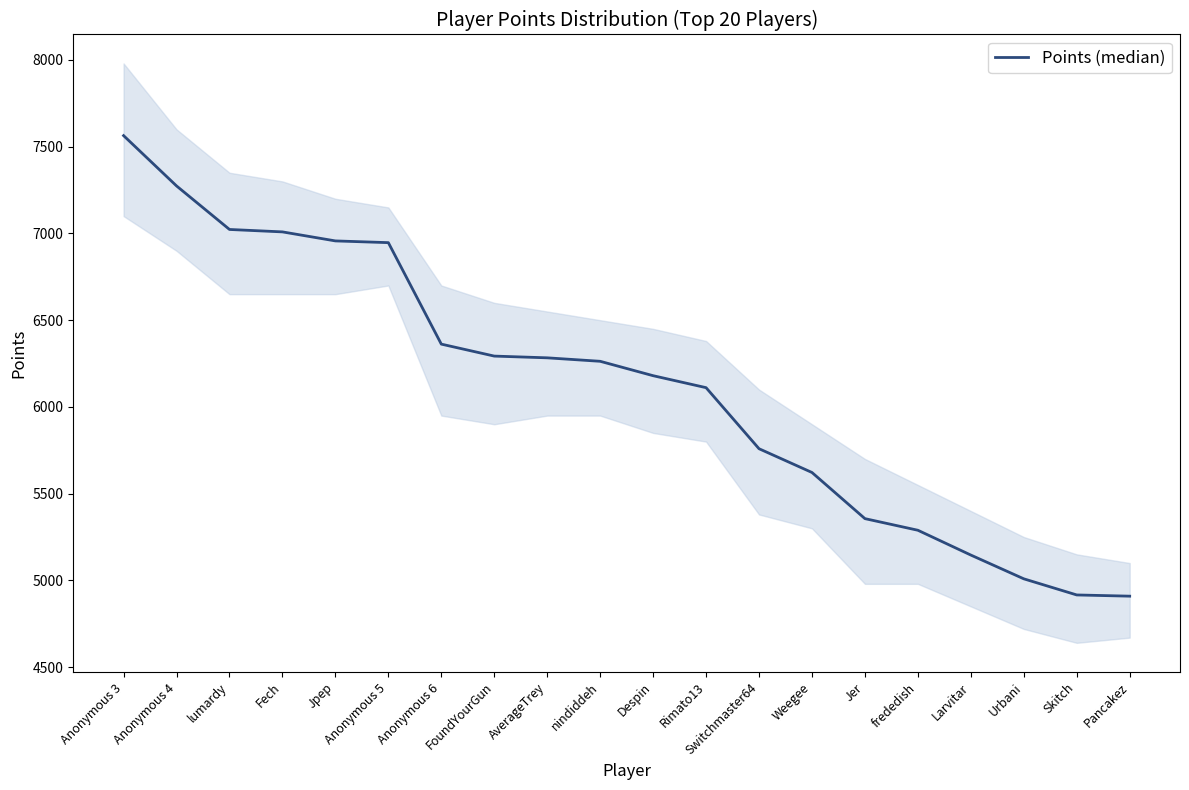

What is the greatest value displayed?

7564